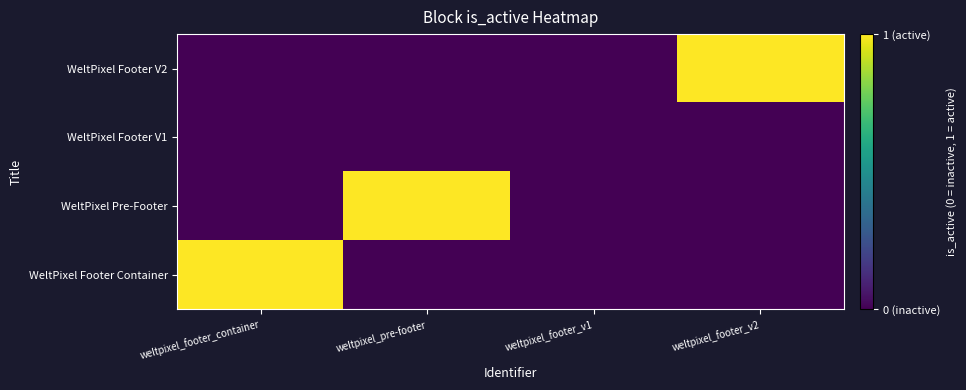

Reading left to right, extract all data points from this chart.

WeltPixel Footer Container: weltpixel_footer_container=1	weltpixel_pre-footer=0	weltpixel_footer_v1=0	weltpixel_footer_v2=0
WeltPixel Pre-Footer: weltpixel_footer_container=0	weltpixel_pre-footer=1	weltpixel_footer_v1=0	weltpixel_footer_v2=0
WeltPixel Footer V1: weltpixel_footer_container=0	weltpixel_pre-footer=0	weltpixel_footer_v1=0	weltpixel_footer_v2=0
WeltPixel Footer V2: weltpixel_footer_container=0	weltpixel_pre-footer=0	weltpixel_footer_v1=0	weltpixel_footer_v2=1